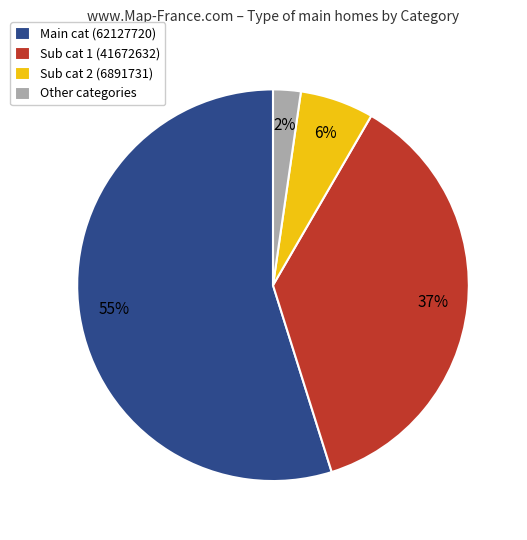

Does any single category account for the majority?

Yes